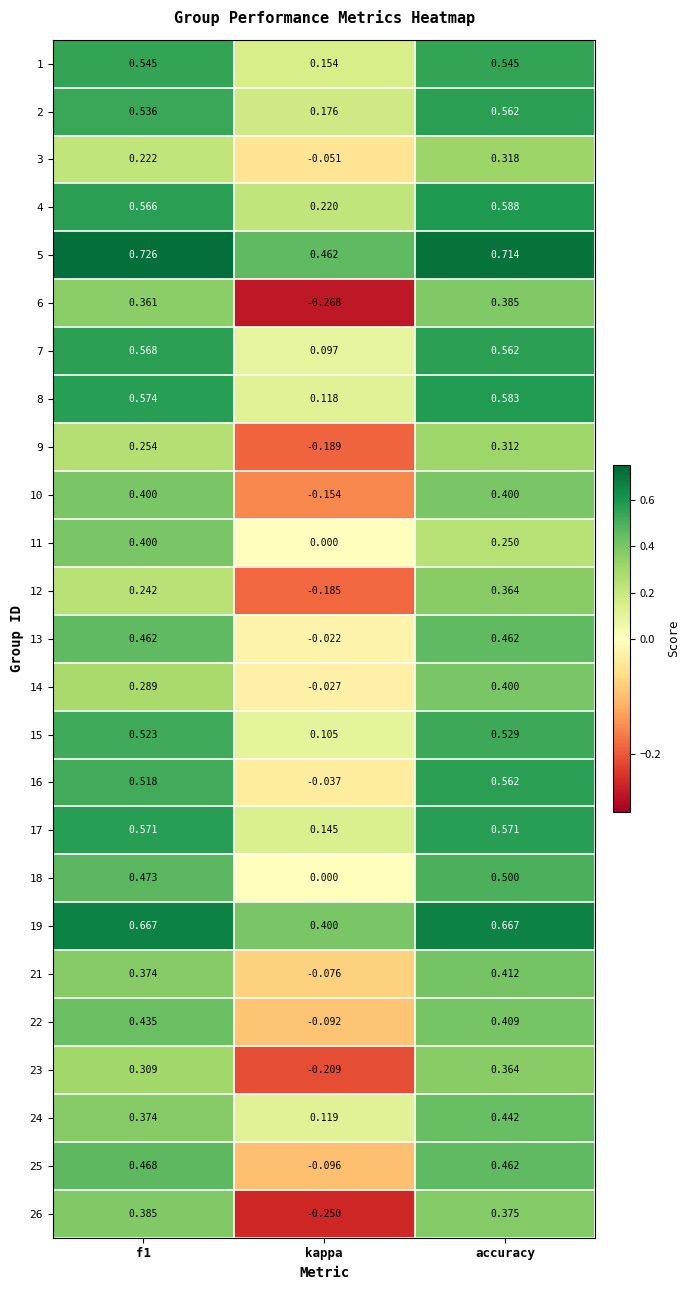

At which label does 18 reach its minimum?

kappa